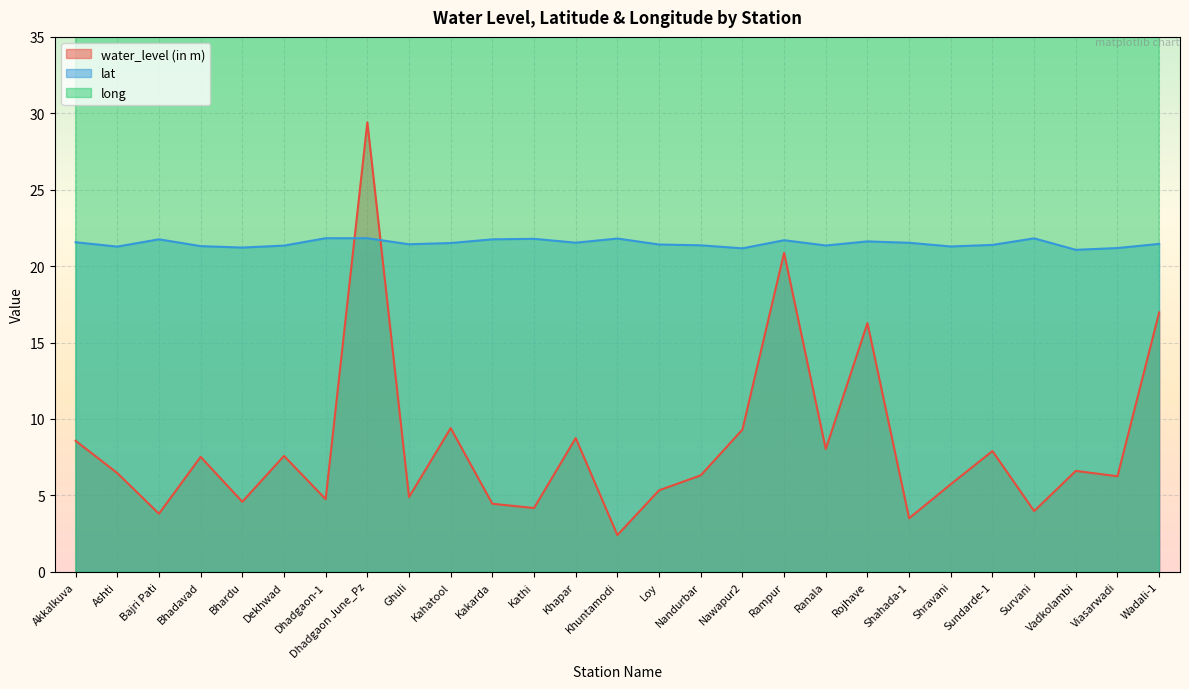

Read the lat value at Ranala.

21.4